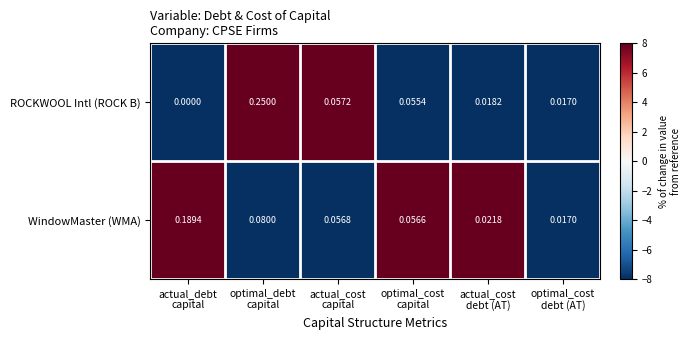

List the series in order of their overall mean, highest first.

WindowMaster (WMA), ROCKWOOL Intl (ROCK B)